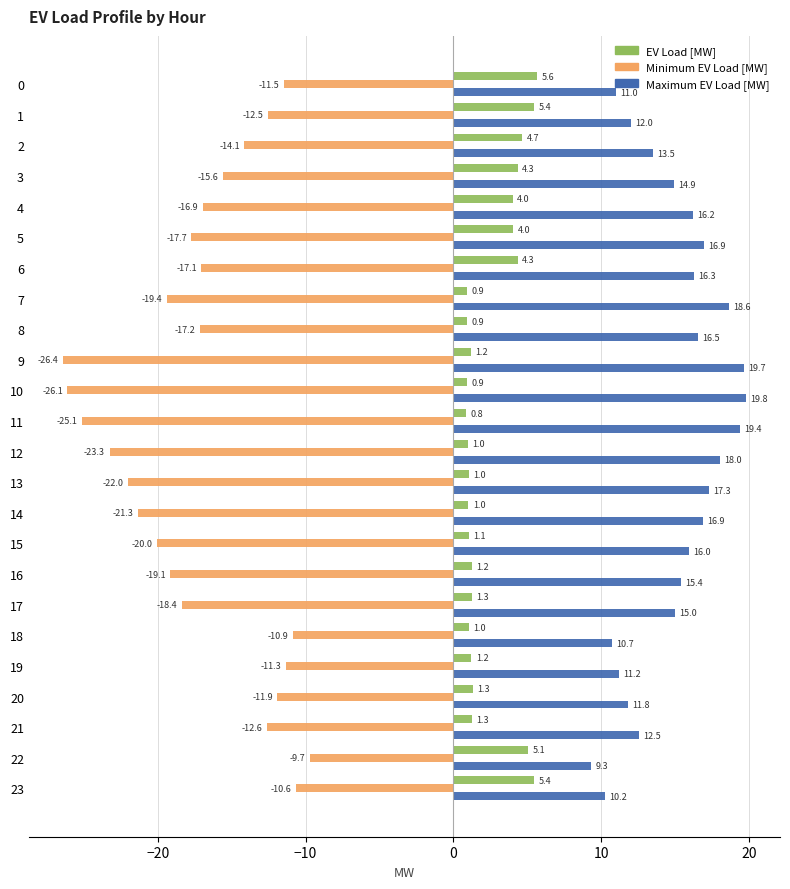

At 18, list the series in order from smallest to largest.

Minimum EV Load [MW], EV Load [MW], Maximum EV Load [MW]